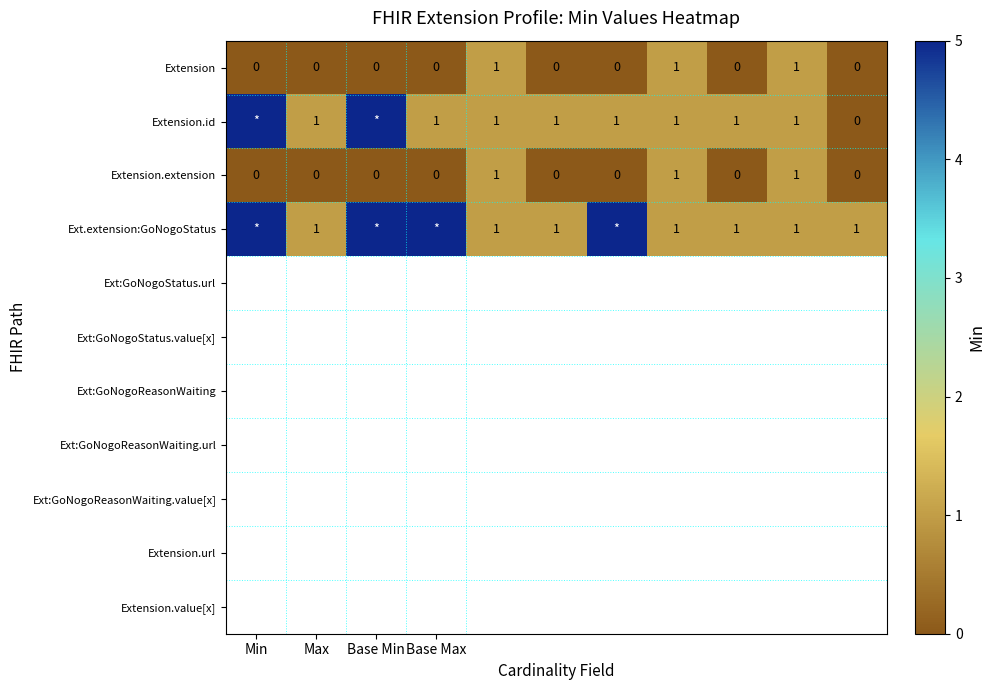

How many Extension.extension values are between 0 and 1?

11